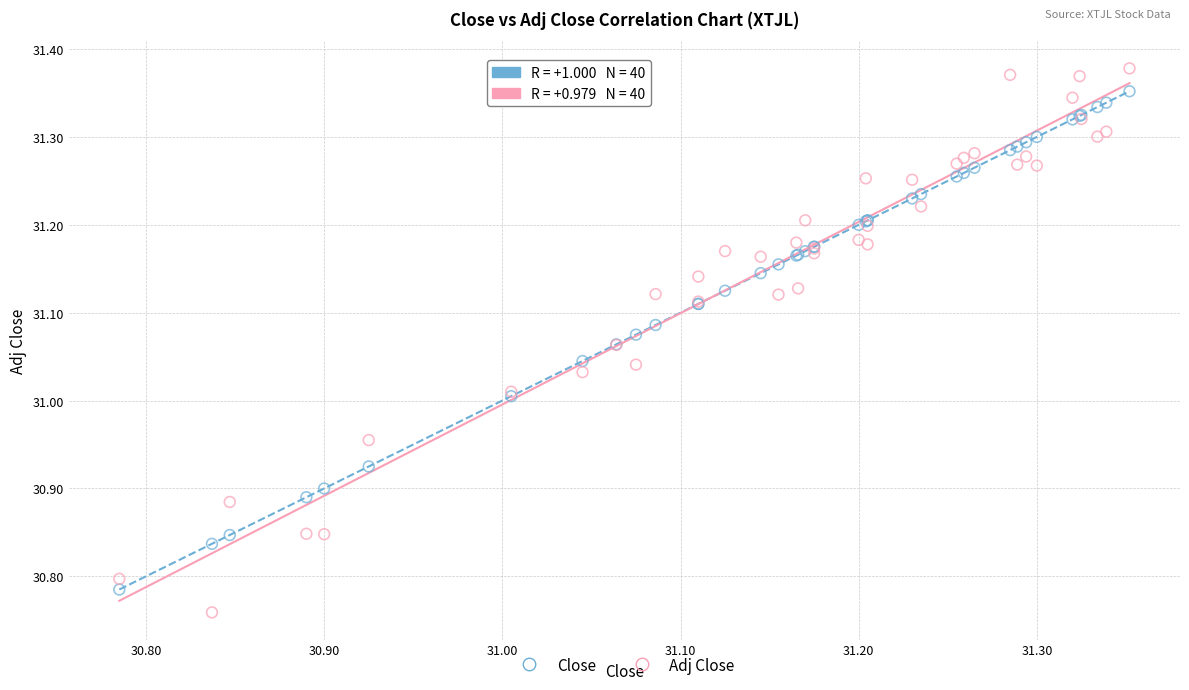

What is the X range (max minus min) for the scatter plot?

0.6